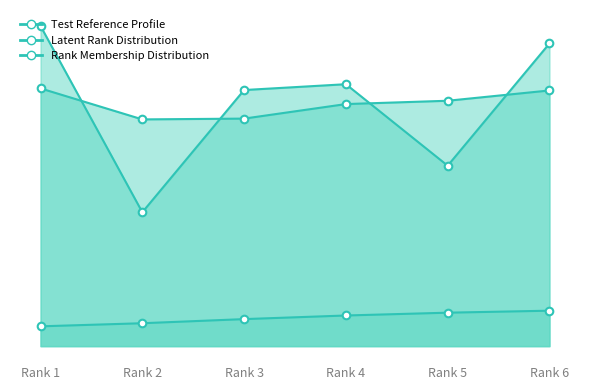

What is the total value across all series at Rank 5?

157.8